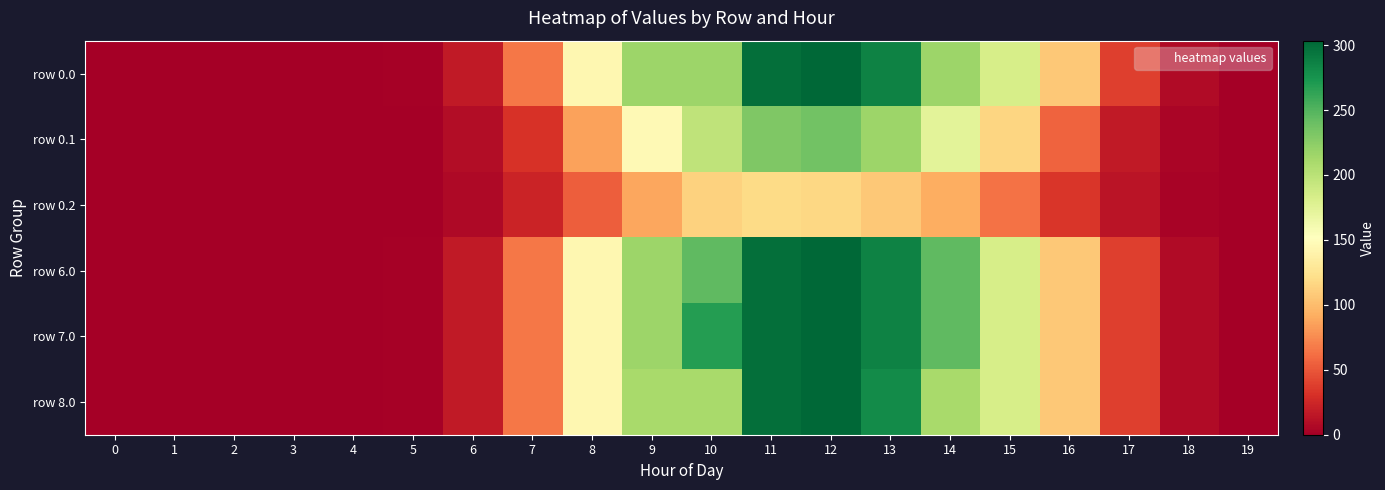

Reading right to left, transcribe all the data shown in this chart.

row_0: 0.1	7.4	38.8	106.8	183.6	216.3	286.2	303.4	298.6	216.0	216.0	144.3	65.6	17.4	1.7	0.0	0.0	0.0	0.0	0.0
row_1: 0.1	3.7	16.9	56.5	116.1	173.7	216.5	236.6	230.5	197.6	146.9	86.0	31.3	8.8	0.9	0.0	0.0	0.0	0.0	0.0
row_2: 0.0	3.3	13.3	34.3	63.9	92.3	107.8	116.7	119.6	113.4	88.6	53.9	22.9	6.8	0.8	0.0	0.0	0.0	0.0	0.0
row_3: 0.1	7.4	38.8	106.8	183.6	244.5	286.5	303.4	298.6	245.0	216.3	144.3	65.6	17.4	1.7	0.0	0.0	0.0	0.0	0.0
row_4: 0.1	7.4	38.8	106.8	183.6	244.5	286.5	303.4	298.6	268.4	216.3	144.3	65.6	17.4	1.7	0.0	0.0	0.0	0.0	0.0
row_5: 0.1	7.4	38.8	106.8	183.6	210.3	280.2	303.4	298.6	210.0	210.0	144.3	65.6	17.4	1.7	0.0	0.0	0.0	0.0	0.0